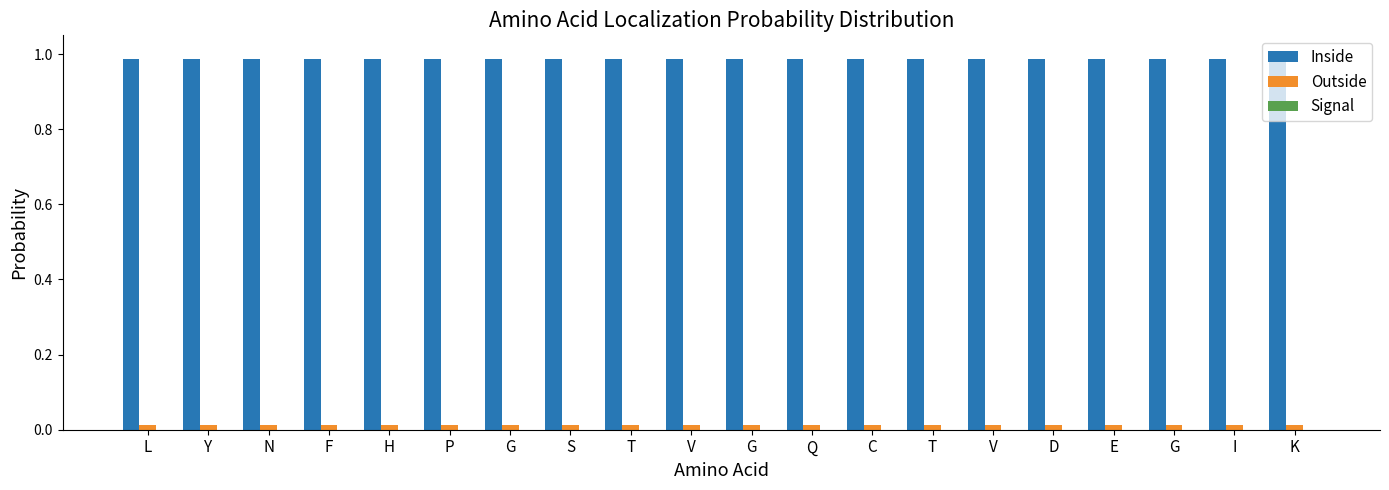

Reading left to right, transcribe all the data shown in this chart.

Inside: 1.0	1.0	1.0	1.0	1.0	1.0	1.0	1.0	1.0	1.0	1.0	1.0	1.0	1.0	1.0	1.0	1.0	1.0	1.0	1.0
Outside: 0.0	0.0	0.0	0.0	0.0	0.0	0.0	0.0	0.0	0.0	0.0	0.0	0.0	0.0	0.0	0.0	0.0	0.0	0.0	0.0
Signal: 0.0	0.0	0.0	0.0	0.0	0.0	0.0	0.0	0.0	0.0	0.0	0.0	0.0	0.0	0.0	0.0	0.0	0.0	0.0	0.0